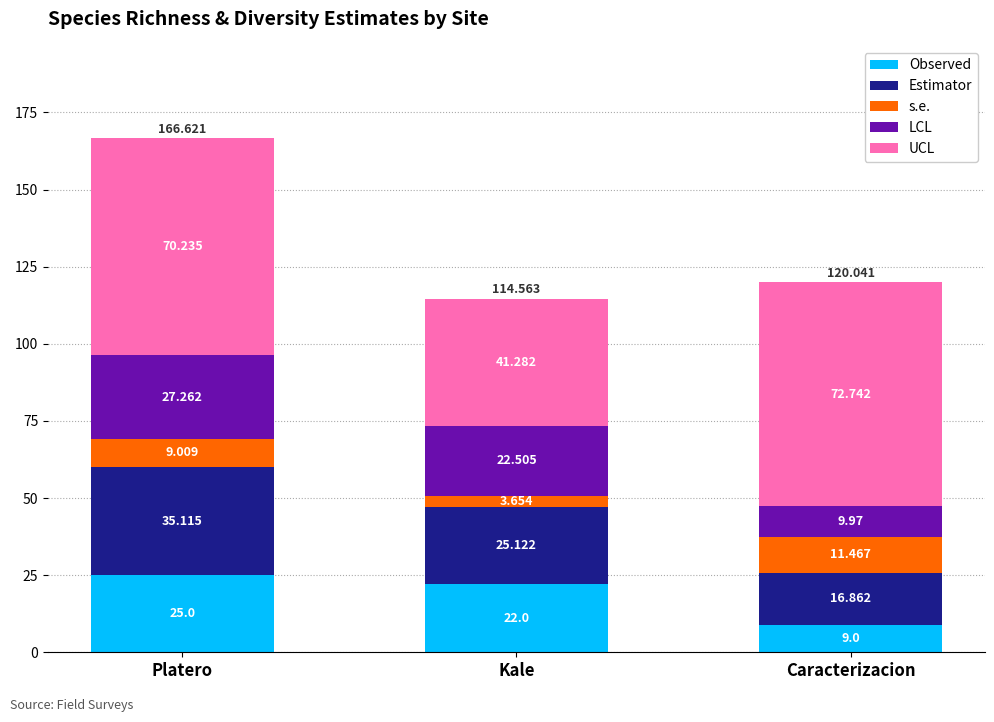

At which label does Observed reach its minimum?

Caracterizacion